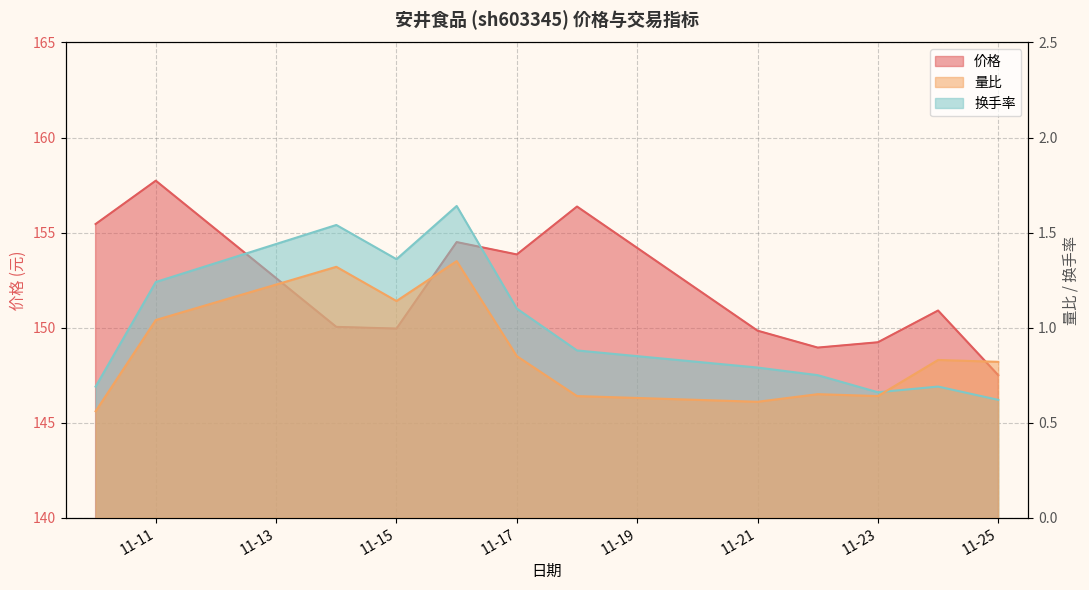

True or false: 价格 and 量比 cross at least once.

False